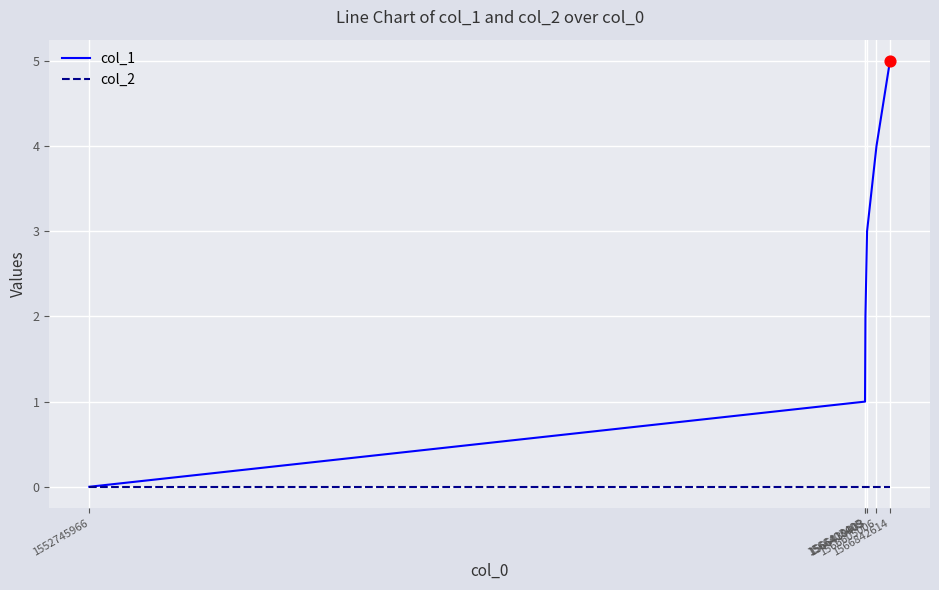

What are all the series names shown in the legend?

col_1, col_2